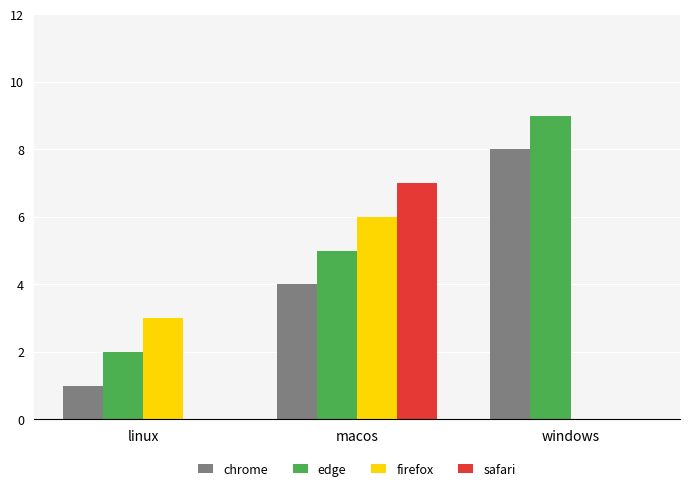

True or false: firefox has a value of 3 at linux.

True